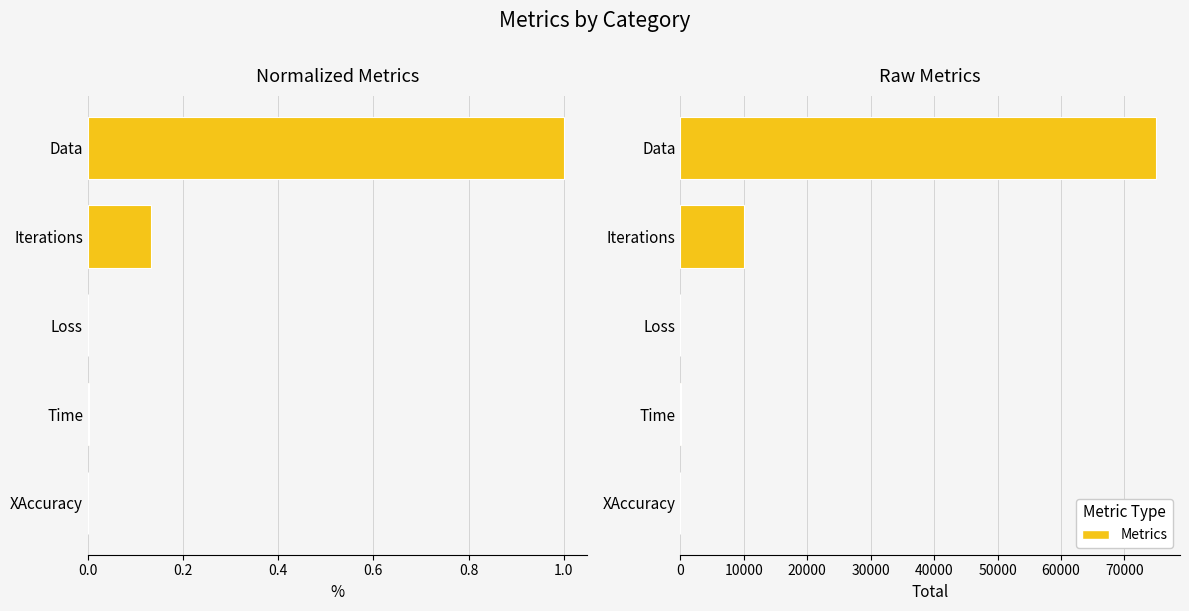

What is the average value of the Raw Value series?

17026.3